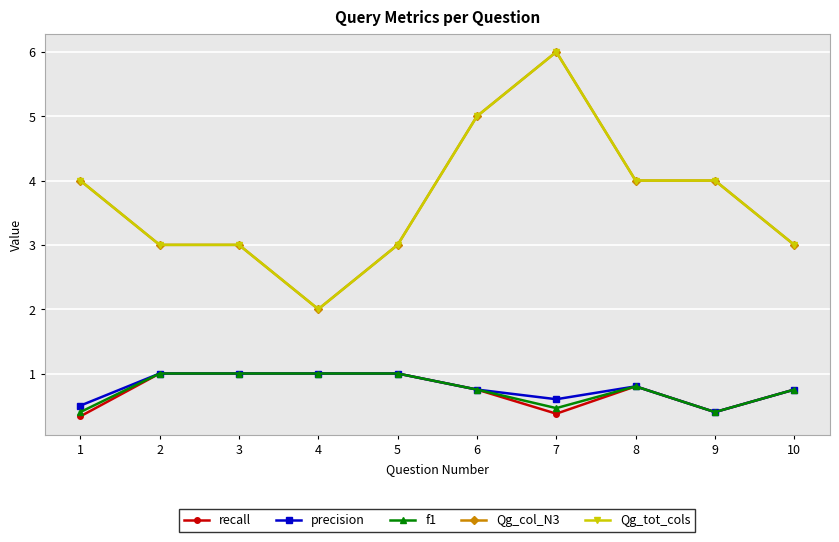

What are all the series names shown in the legend?

recall, precision, f1, Qg_col_N3, Qg_tot_cols